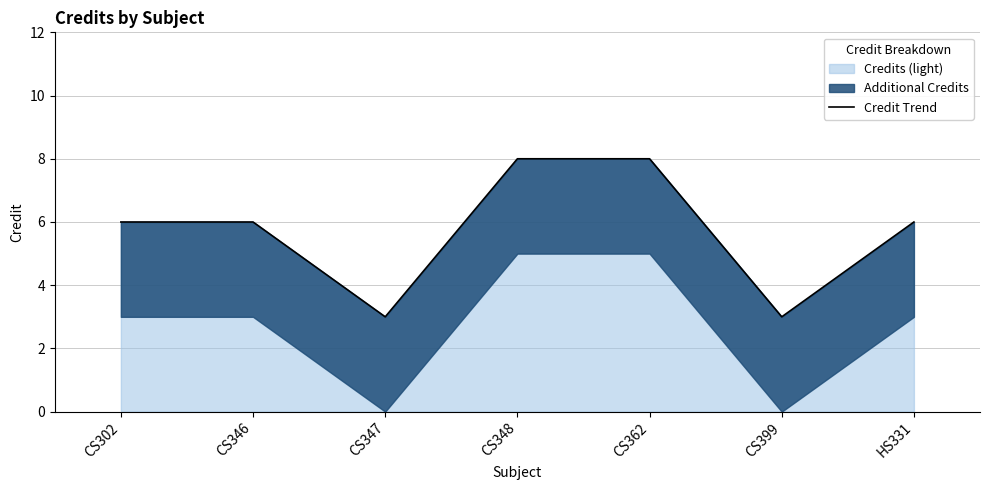

What is the difference between the values at CS399 and CS346?

3